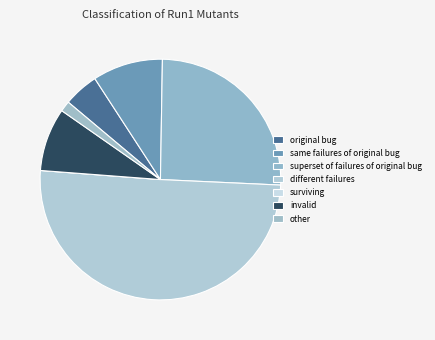

Is there a majority slice in this chart?

No